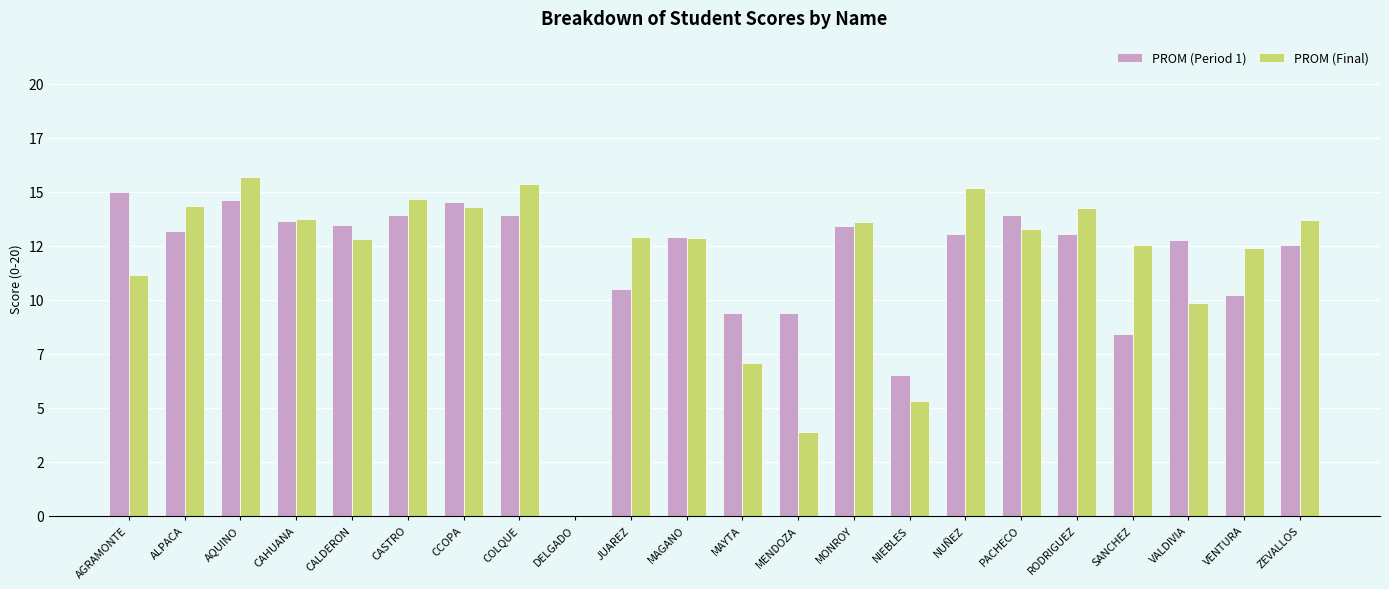

Where does the PROM (Period 1) series first go above 13?

AGRAMONTE